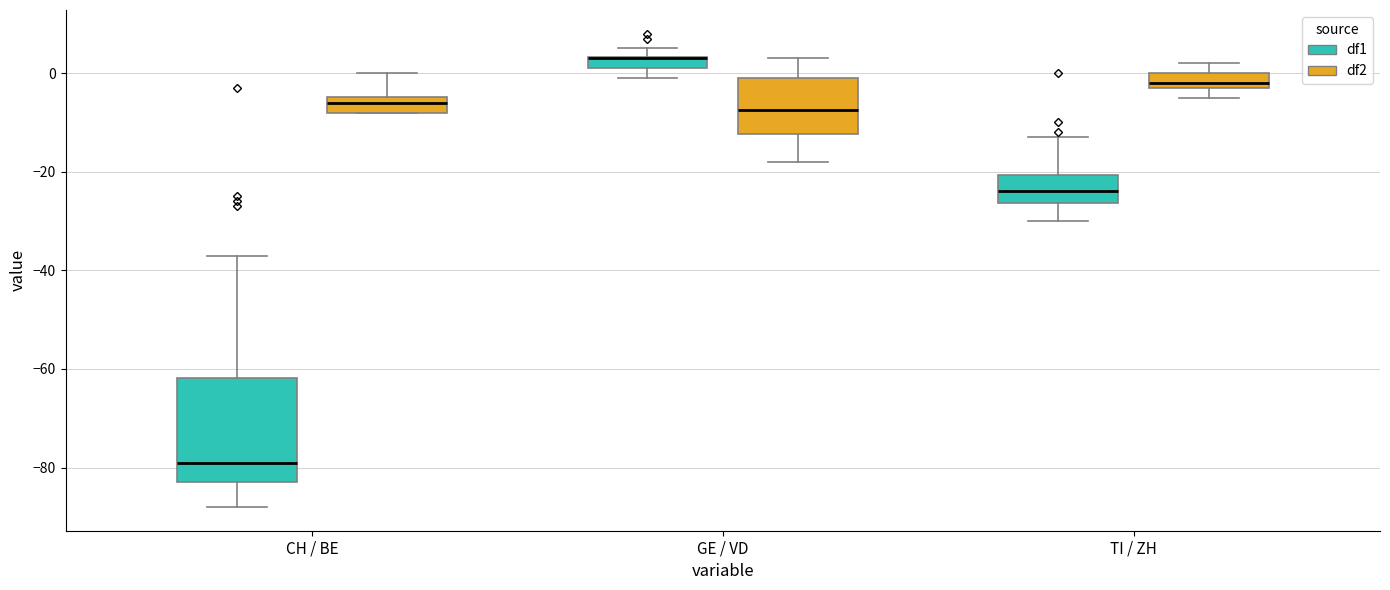

Comparing the boxes themselves (not the whiskers), which one is the tallest?

CH / BE (df1)